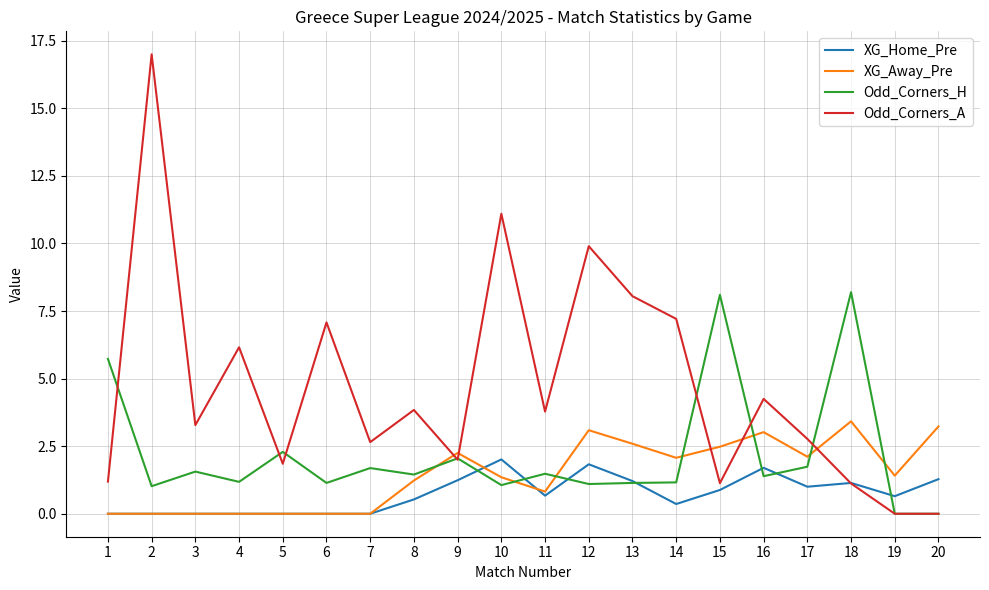

After their last crossing, which series has the higher values: XG_Away_Pre or Odd_Corners_H?

XG_Away_Pre